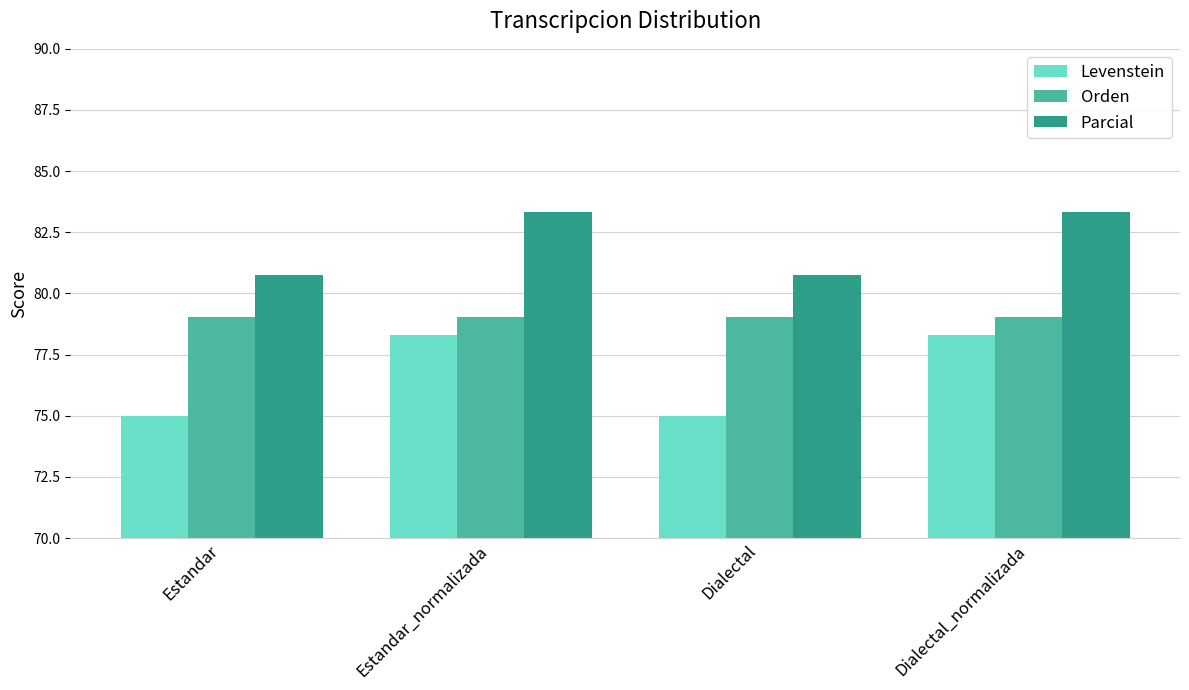

What is the minimum value shown in the chart?

75.0